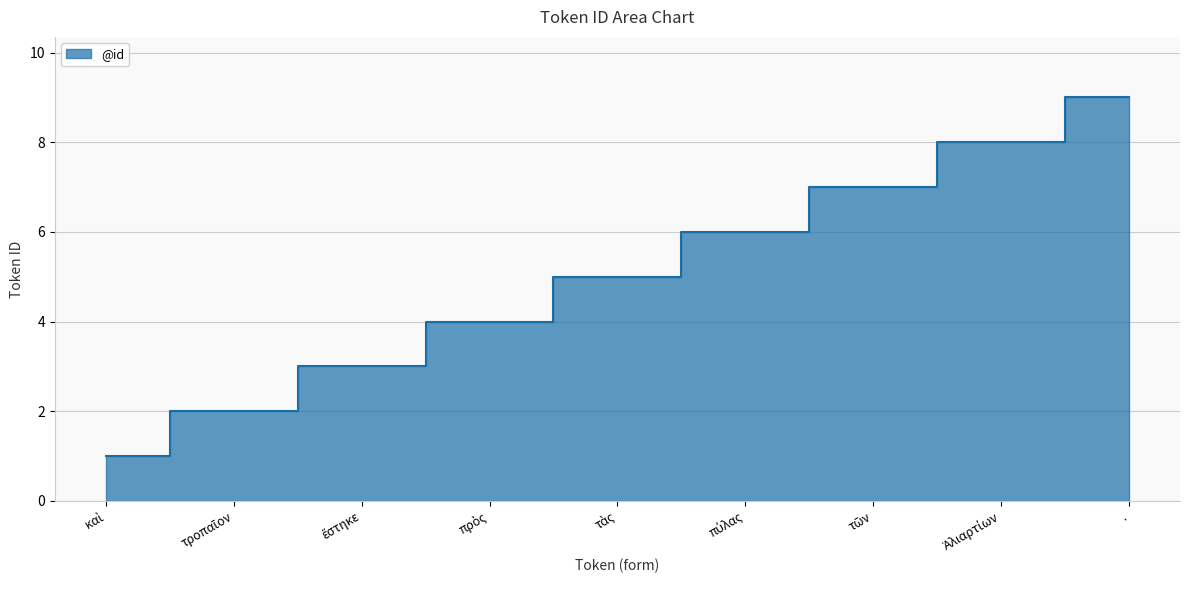

The chart shows a value of 3 at πύλας. True or false?

False